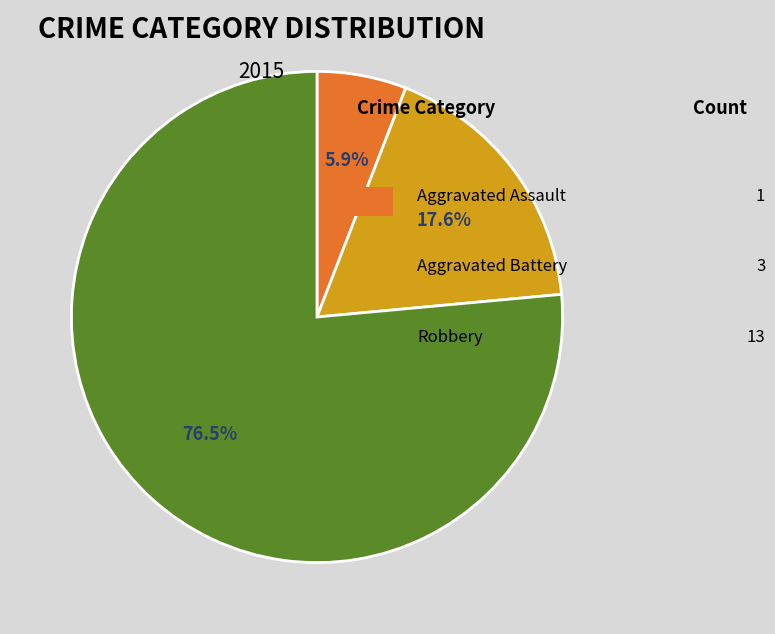

Does any single category account for the majority?

Yes